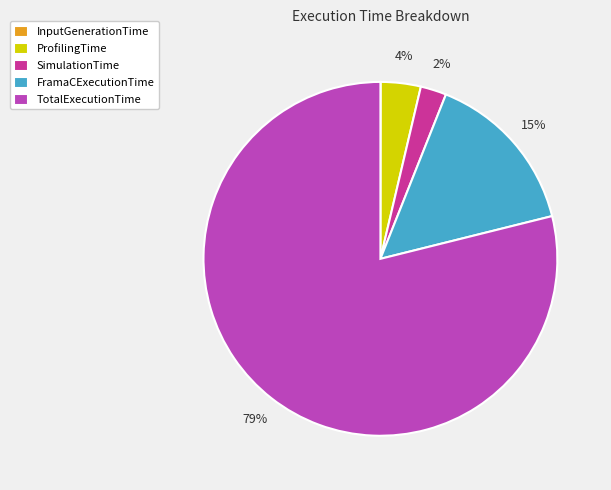

Which slice represents more than half of the pie?

TotalExecutionTime